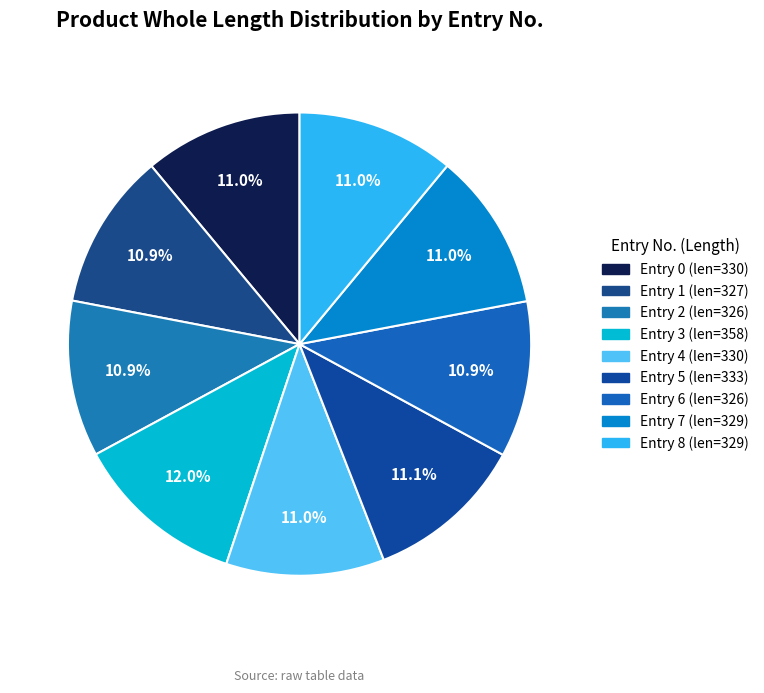

How many slices are in this pie chart?

9